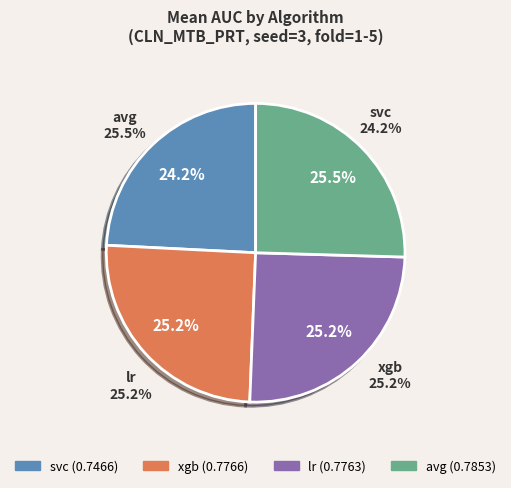

What is the smallest slice in the pie chart?

svc